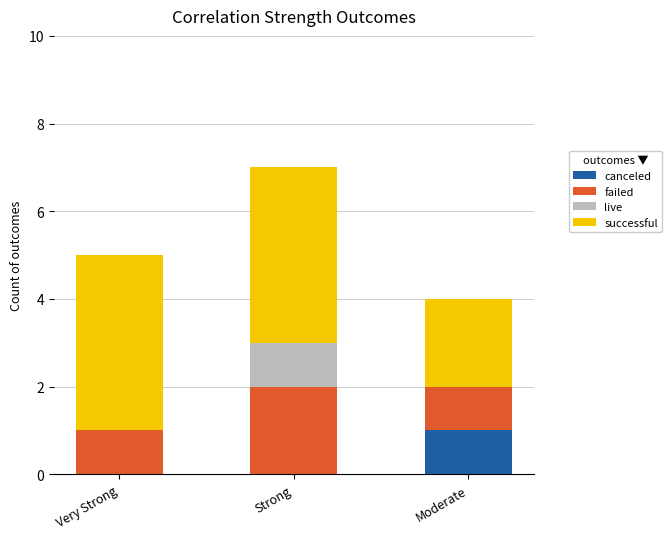

At which category is the sum across all series the highest?

Strong